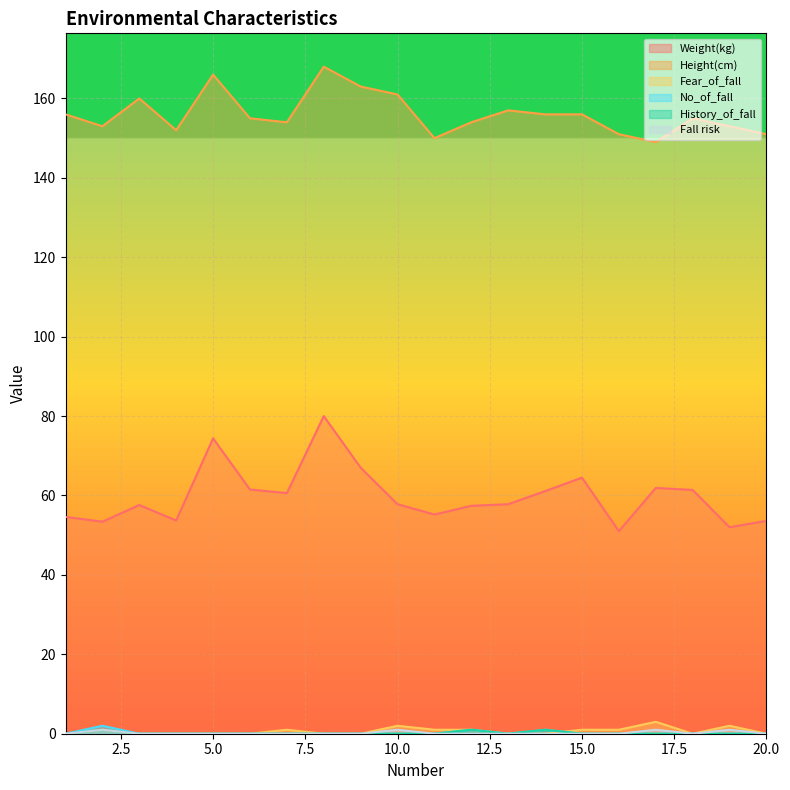

Reading left to right, what are all the values shown in this chart?

Weight(kg): 1=54.6	2=53.4	3=57.6	4=53.7	5=74.4	6=61.5	7=60.6	8=80.0	9=67.0	10=57.8	11=55.2	12=57.4	13=57.8	14=61.1	15=64.5	16=51.0	17=61.9	18=61.4	19=52.0	20=53.6
Height(cm): 1=156.0	2=153.0	3=160.0	4=152.0	5=166.0	6=155.0	7=154.0	8=168.0	9=163.0	10=161.0	11=150.0	12=154.0	13=157.0	14=156.0	15=156.0	16=151.0	17=149.0	18=155.0	19=153.0	20=151.0
Fear_of_fall: 1=0.0	2=1.0	3=0.0	4=0.0	5=0.0	6=0.0	7=1.0	8=0.0	9=0.0	10=2.0	11=1.0	12=1.0	13=0.0	14=0.0	15=1.0	16=1.0	17=3.0	18=0.0	19=2.0	20=0.0
No_of_fall: 1=0.0	2=2.0	3=0.0	4=0.0	5=0.0	6=0.0	7=0.0	8=0.0	9=0.0	10=0.0	11=0.0	12=1.0	13=0.0	14=1.0	15=0.0	16=0.0	17=0.0	18=0.0	19=0.0	20=0.0
History_of_fall: 1=0.0	2=1.0	3=0.0	4=0.0	5=0.0	6=0.0	7=0.0	8=0.0	9=0.0	10=0.0	11=0.0	12=1.0	13=0.0	14=1.0	15=0.0	16=0.0	17=0.0	18=0.0	19=0.0	20=0.0
Fall risk: 1=0.0	2=1.0	3=0.0	4=0.0	5=0.0	6=0.0	7=0.0	8=0.0	9=0.0	10=1.0	11=0.0	12=0.0	13=0.0	14=0.0	15=0.0	16=0.0	17=1.0	18=0.0	19=1.0	20=0.0